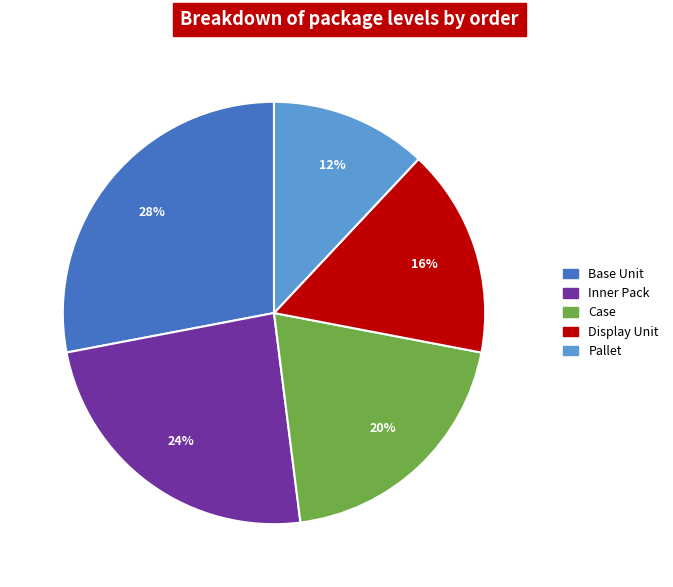

To the nearest percent, what is the difference between the largest and smallest slice percentages?

16%